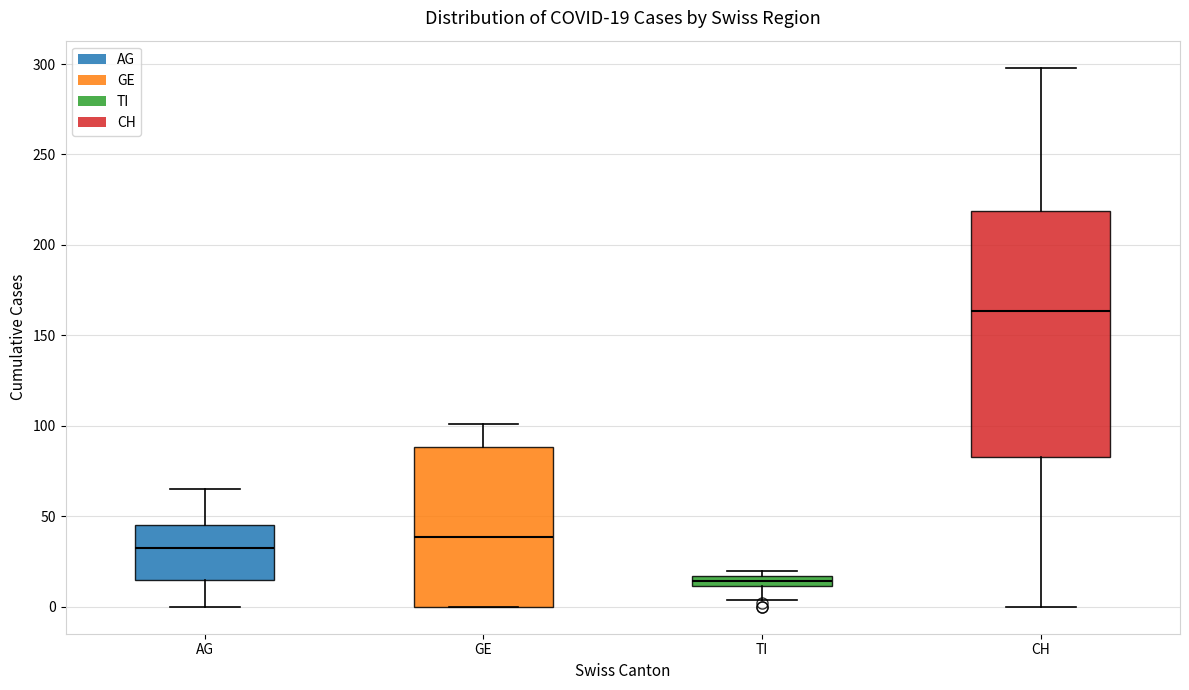

Which box's median line is the lowest?

TI